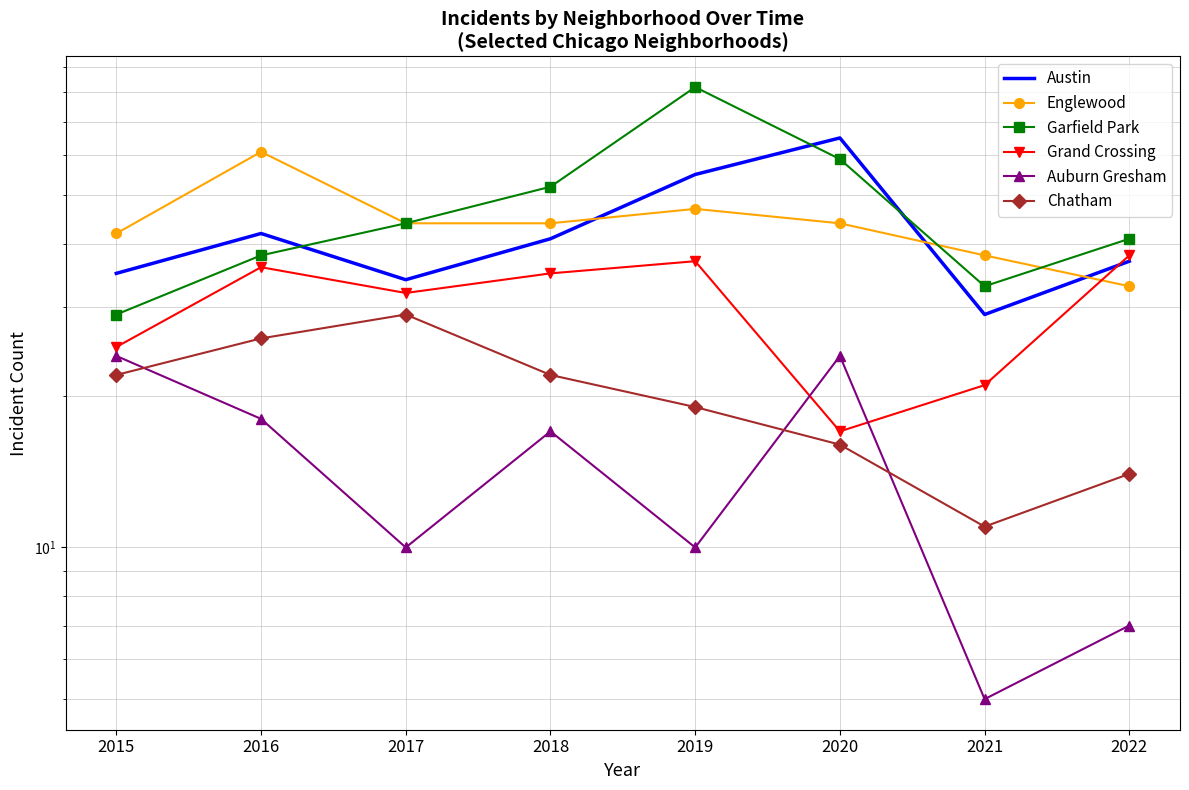

Is this an area chart (filled region under the line)?

No